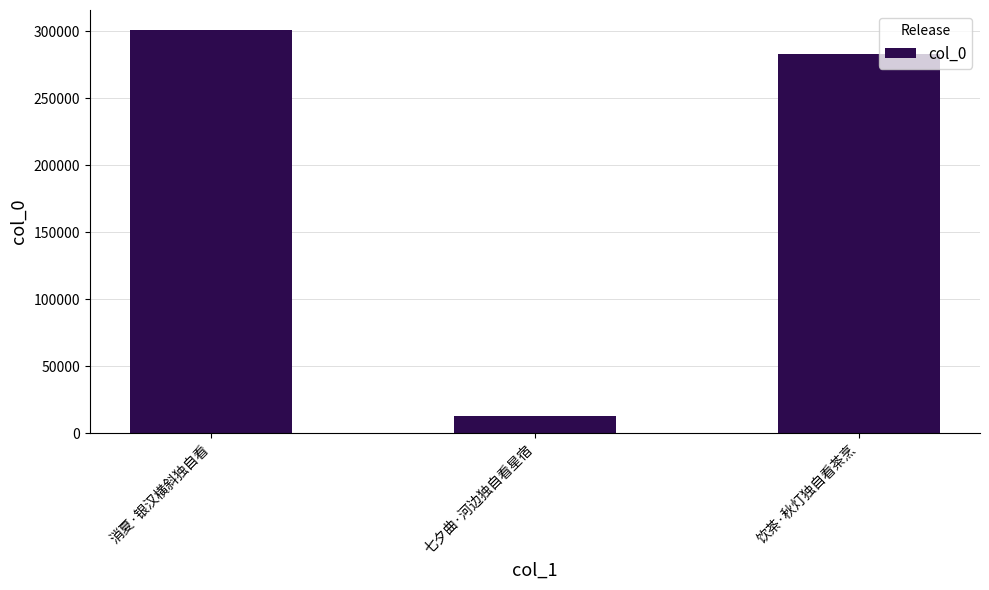

What is the sum of the values at 七夕曲·河边独自看星宿 and 消夏·银汉横斜独自看?

313281